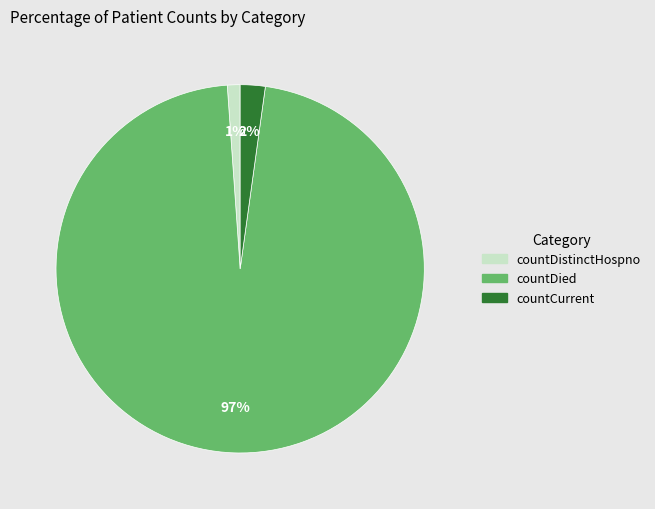

To the nearest percent, what is the difference between the largest and smallest slice percentages?

96%